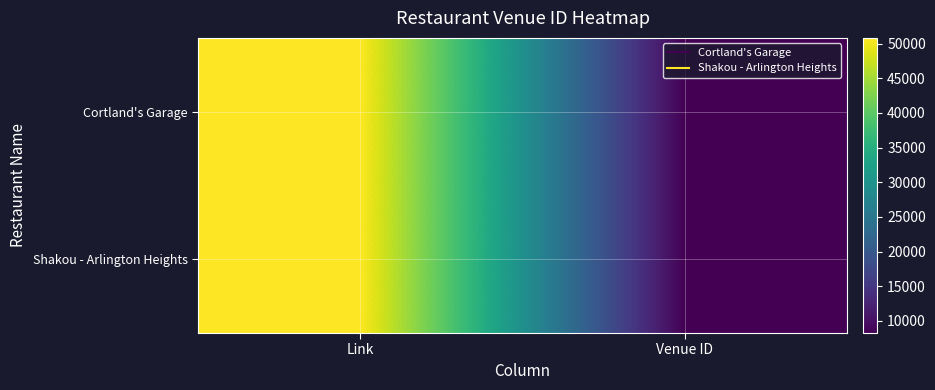

Reading left to right, what are all the values shown in this chart?

Cortland's Garage: Link=50811	Venue ID=8252
Shakou - Arlington Heights: Link=50811	Venue ID=8252